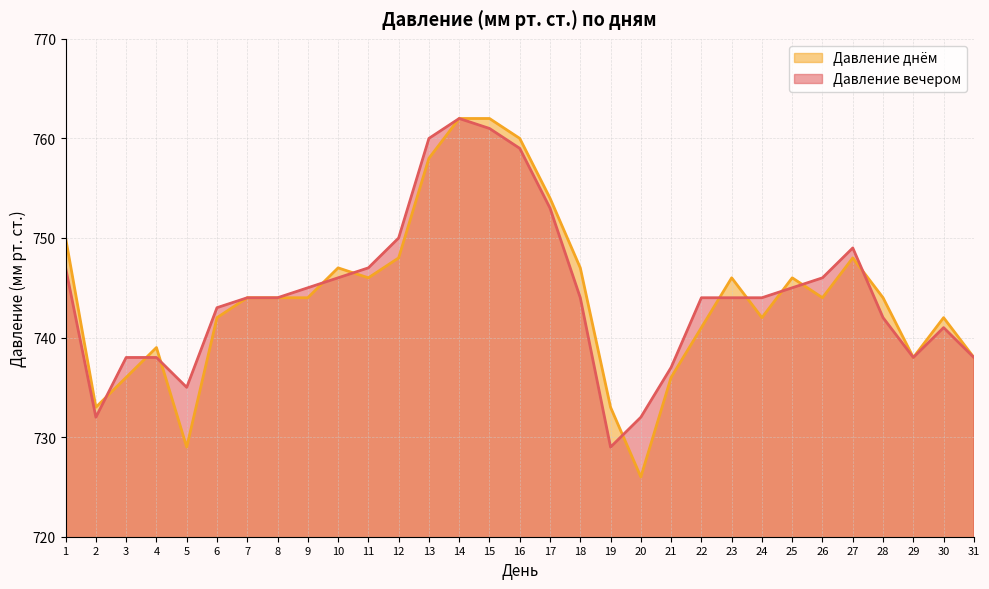

What is the sum of all Давление днём values?

23069